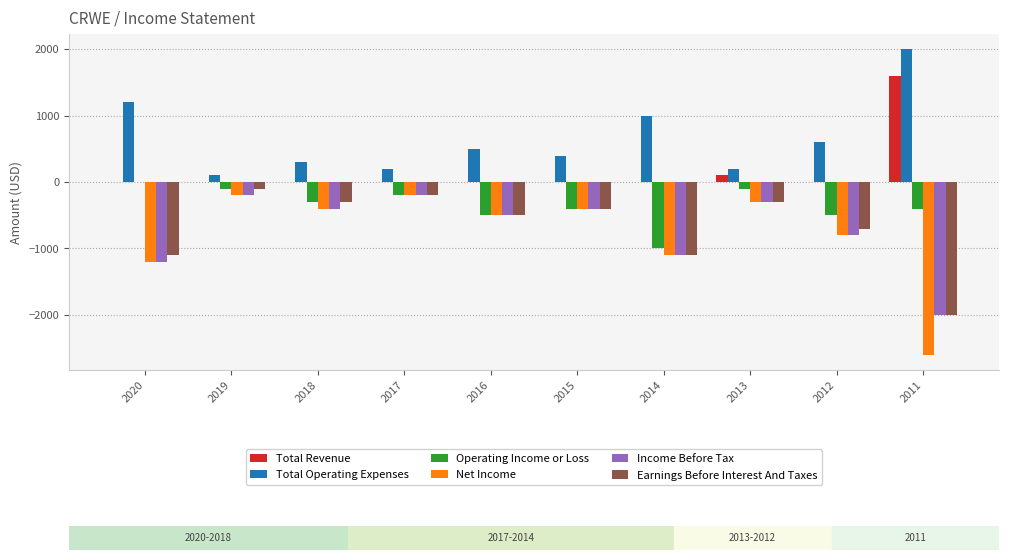

What is the difference between the Operating Income or Loss values at 2016 and 2020?

500